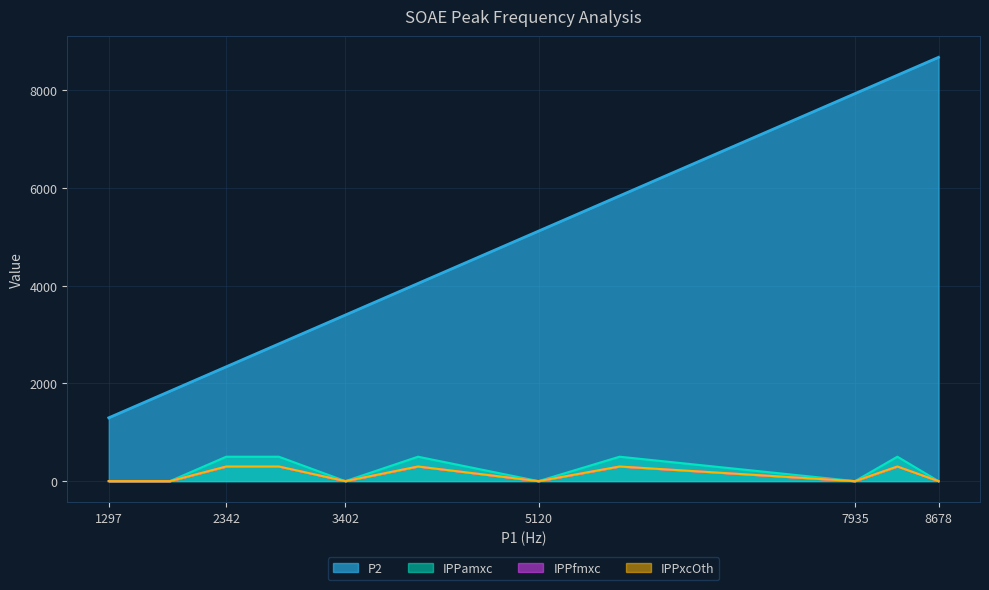

How many values in the IPPamxc series exceed 0?

5